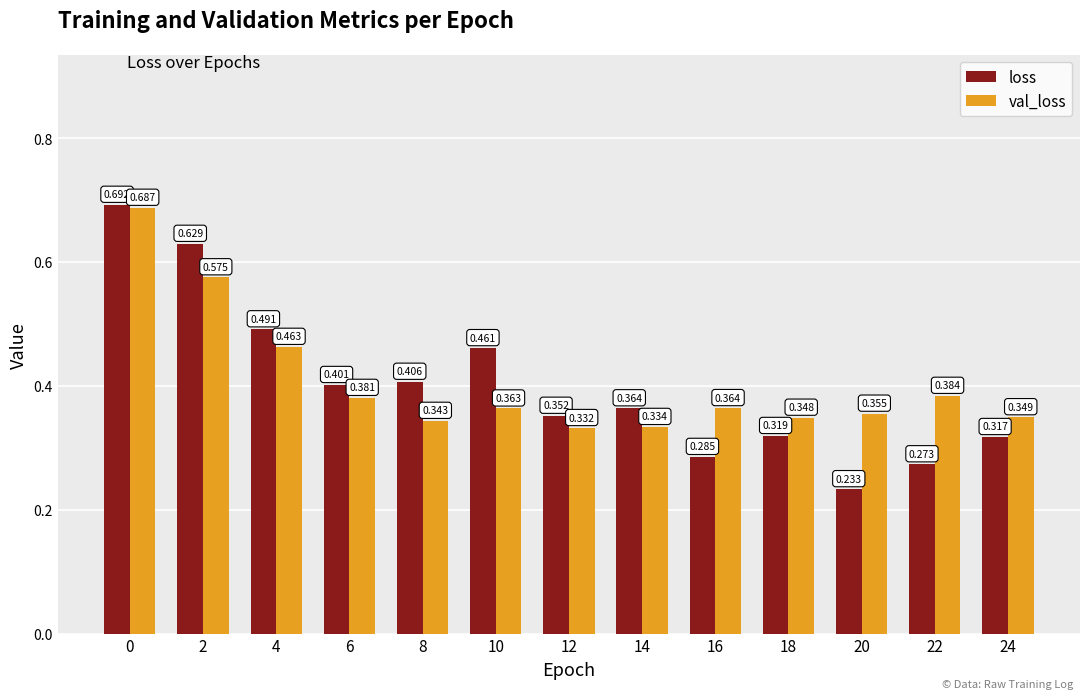

What are all the series names shown in the legend?

loss, val_loss